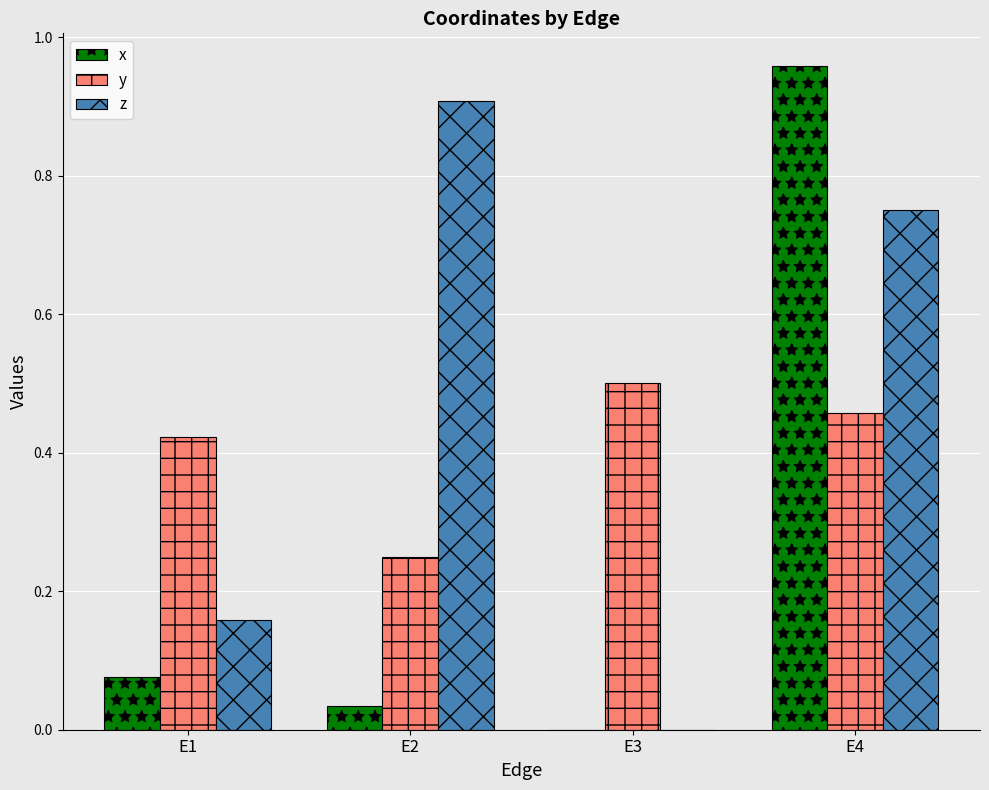

The z series shows -0.6 at E3. True or false?

False